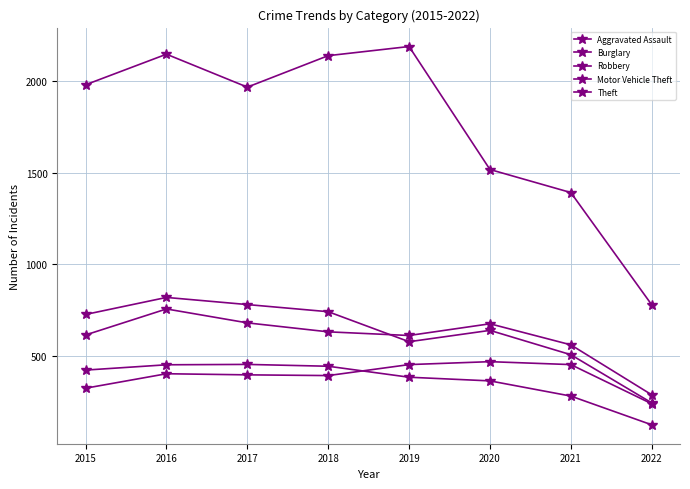

Which series ends up on top after the final intersection of Burglary and Aggravated Assault?

Aggravated Assault